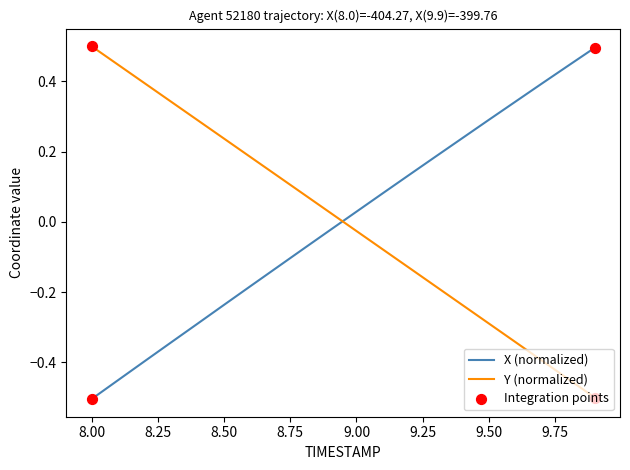

What is the highest value of the Y (normalized) series?

0.5